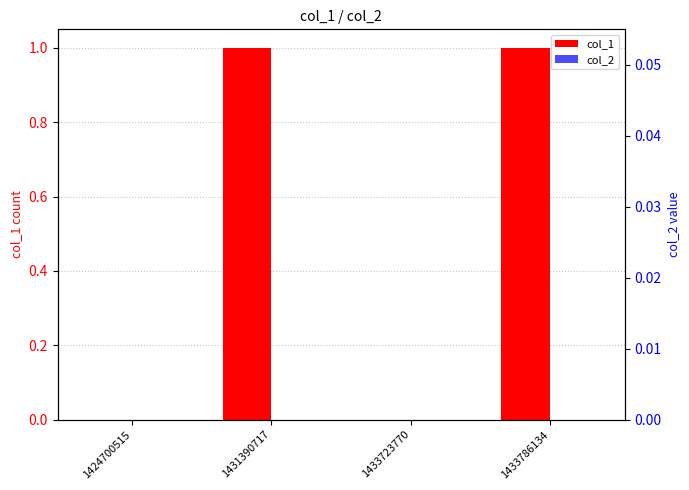

Count the number of categories in the chart.

4